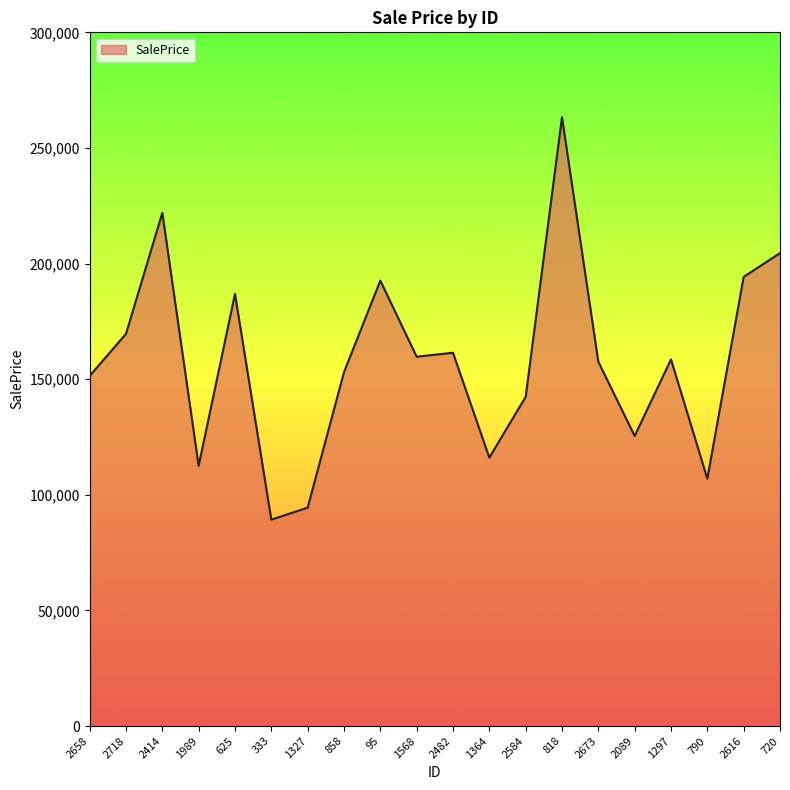

Where is the data nearest to the value 176245?

2718